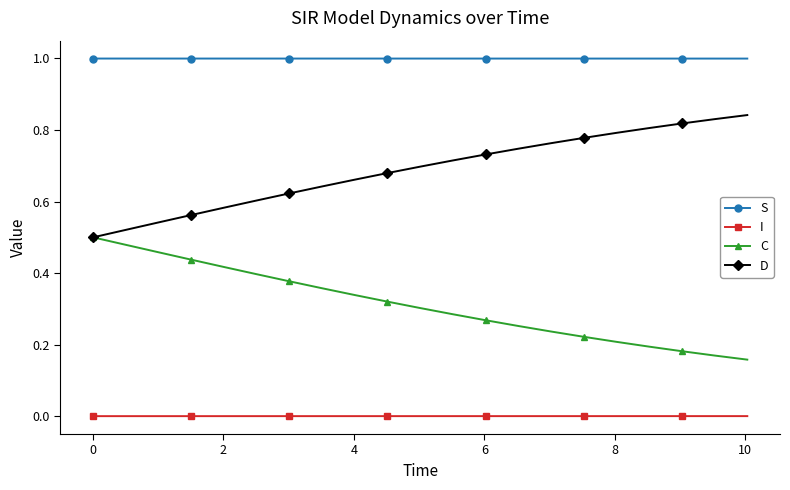

Which series has the largest total across all categories?

S